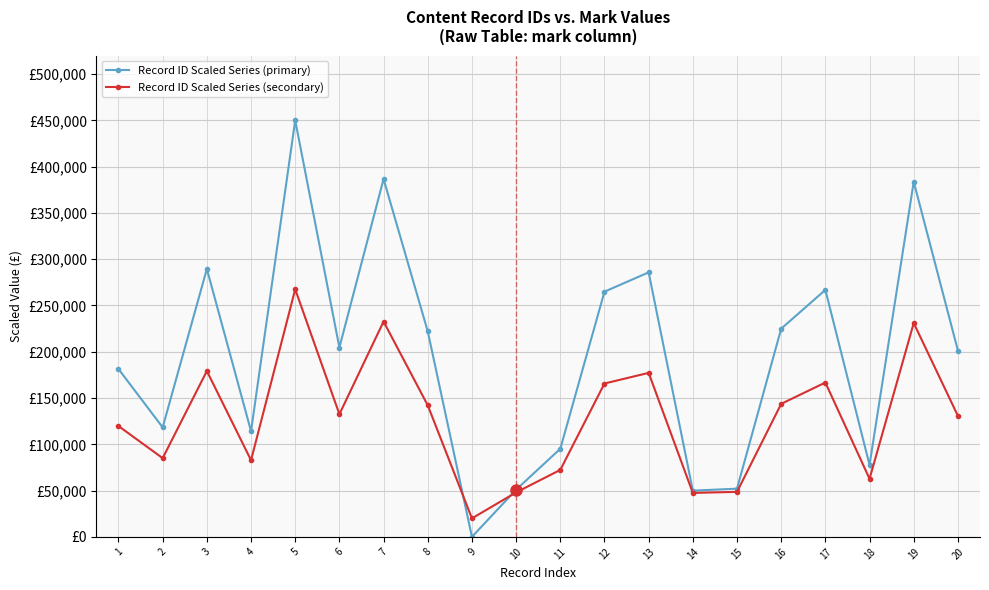

Which series ends up on top after the final intersection of Record ID Scaled Series (secondary) and Record ID Scaled Series (primary)?

Record ID Scaled Series (primary)